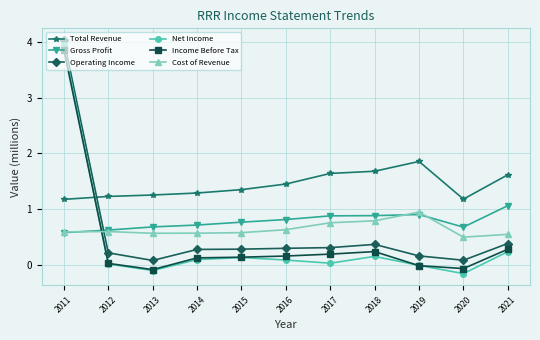

What is the difference between the Operating Income values at 2011 and 2013?

3.9